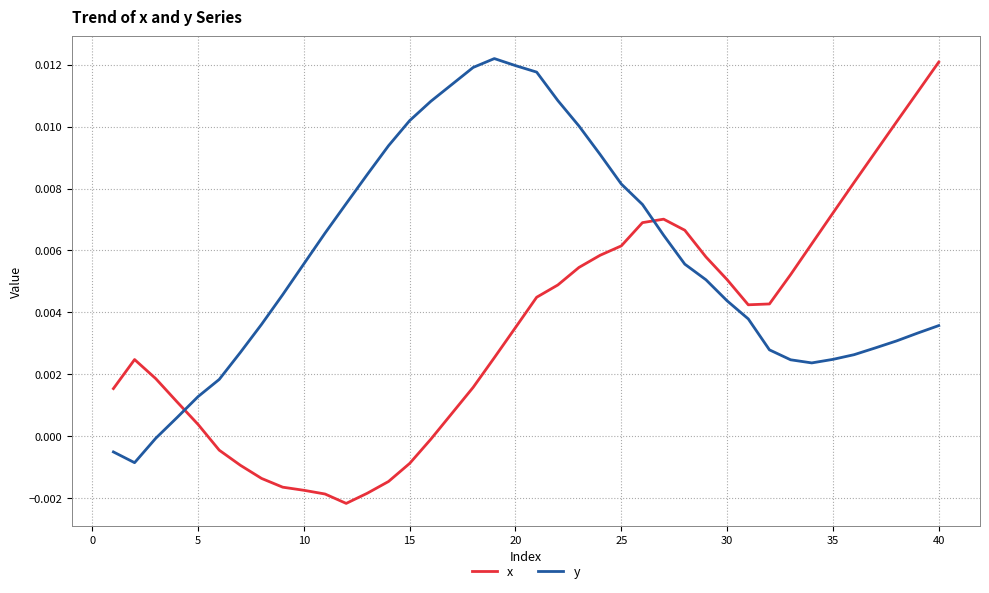

After their last crossing, which series has the higher values: y or x?

x